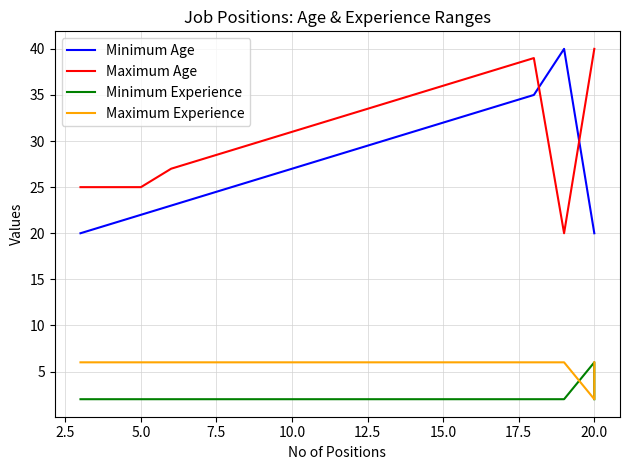

How many Maximum Experience values are between 6 and 7?

22